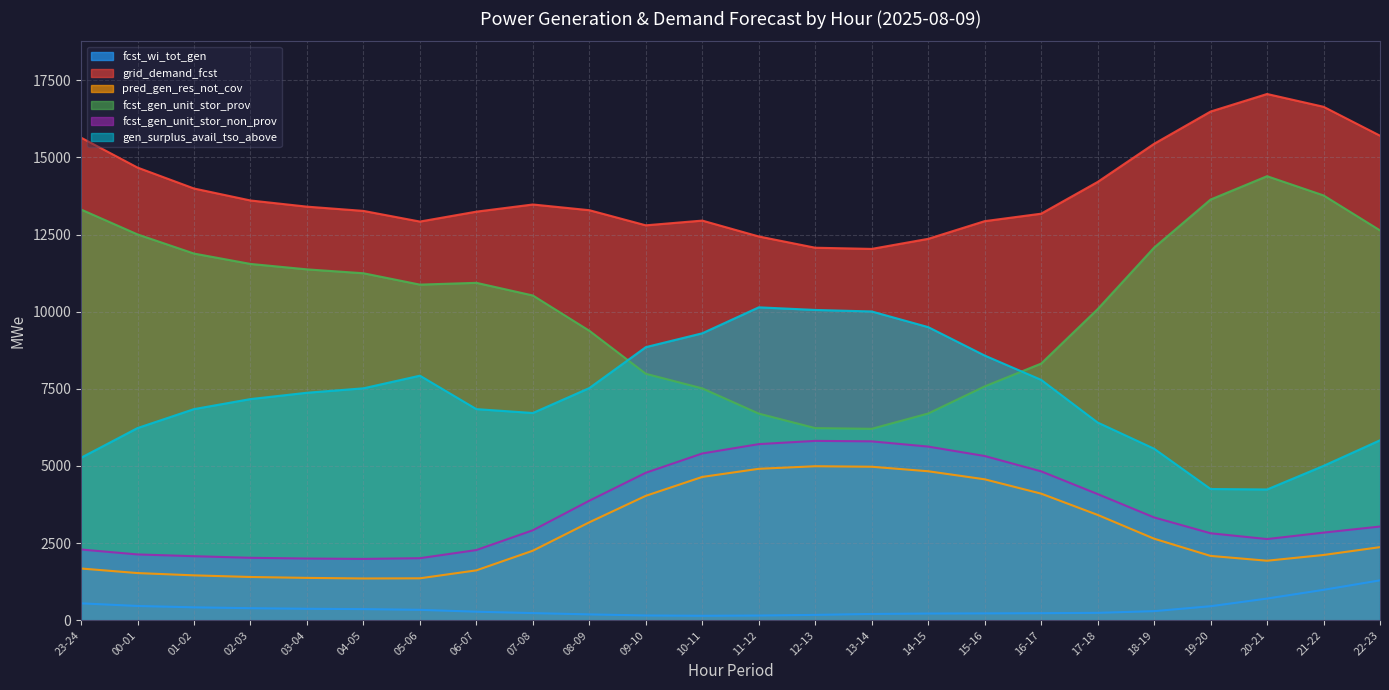

The value of fcst_gen_unit_stor_non_prov at 21-22 is 1466. True or false?

False